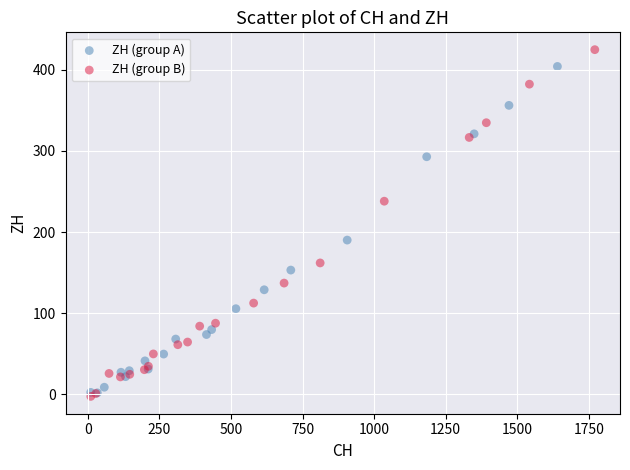

Which series reaches the minimum Y coordinate?

ZH (group B)